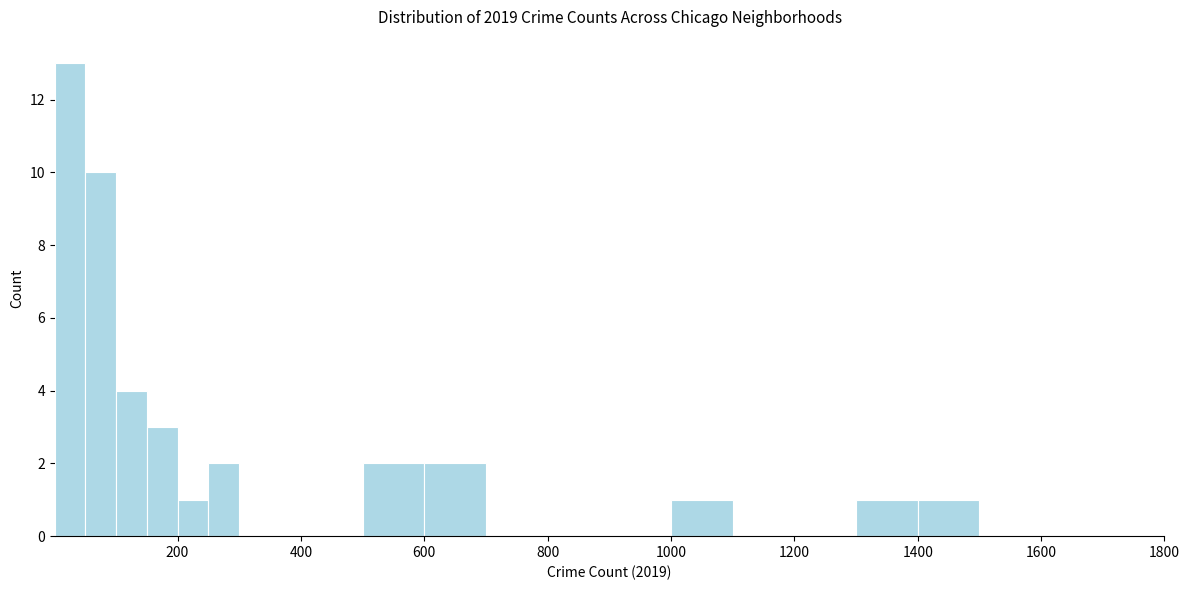

Around what value on the x-axis is the tallest bar? Give the approximate position of its centre, as read against the axis.

20